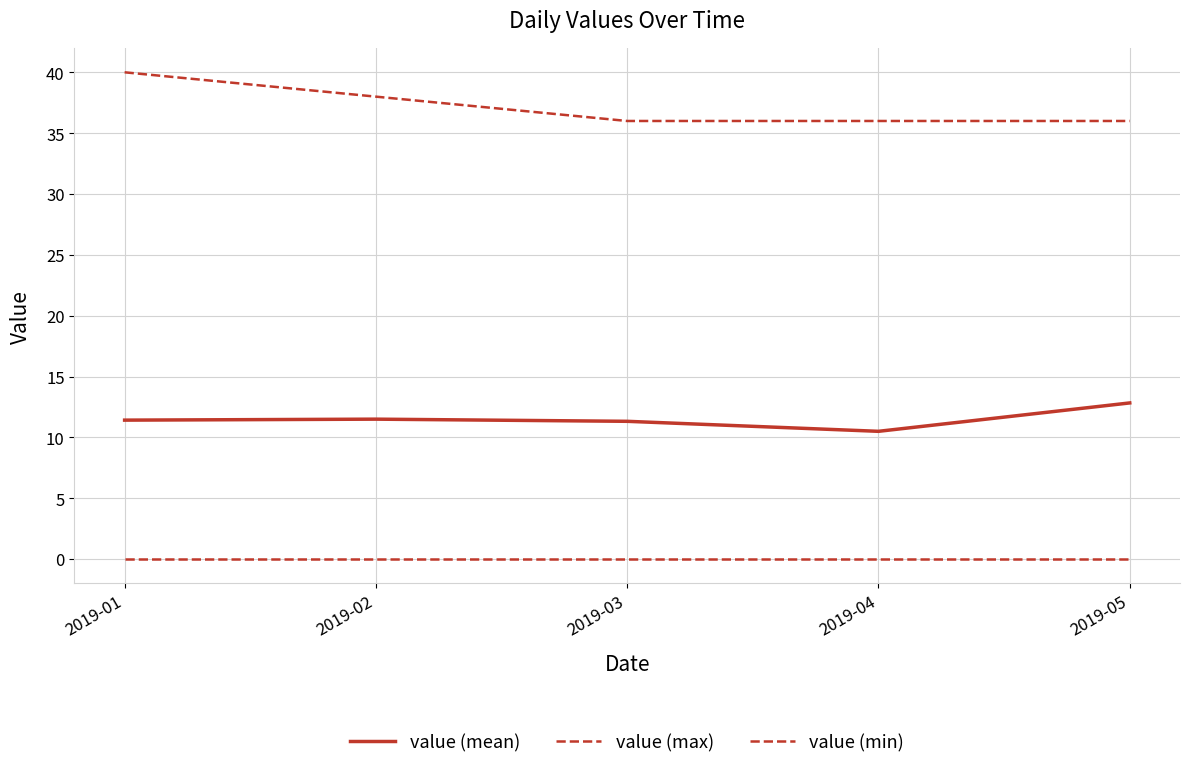

True or false: value (mean) has a value of 5.2 at 2019-01.

False